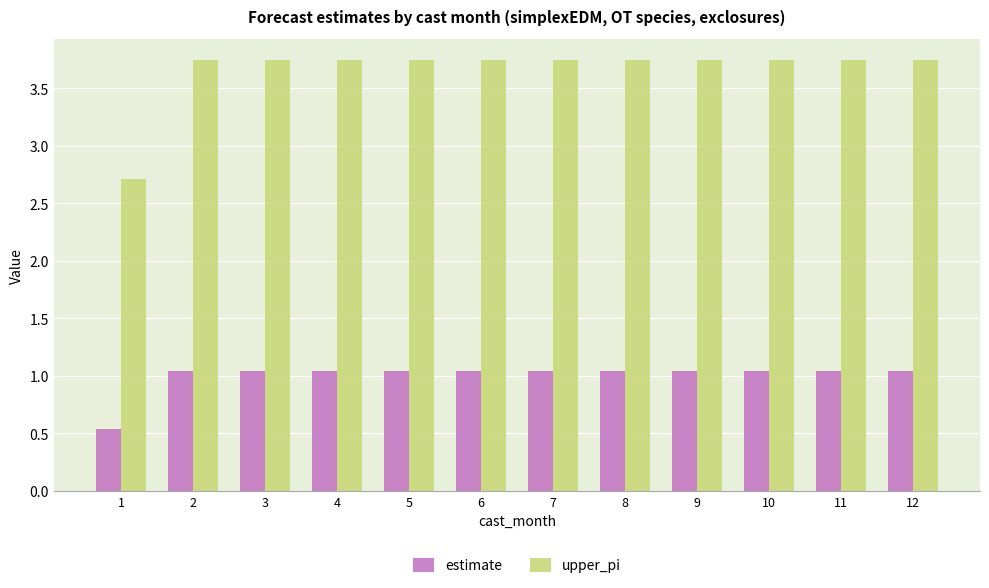

At 9, list the series in order from smallest to largest.

estimate, upper_pi